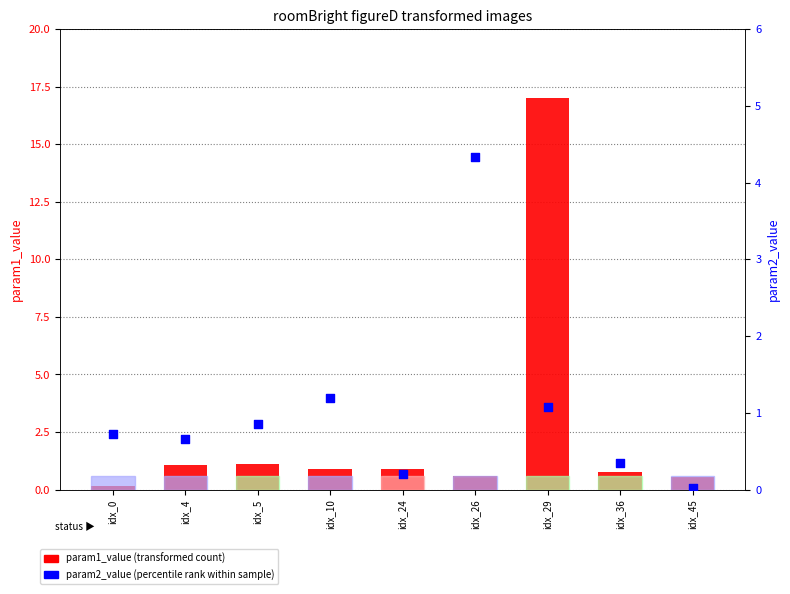

Which series has the widest spread of Y values?

param1_value (transformed count)